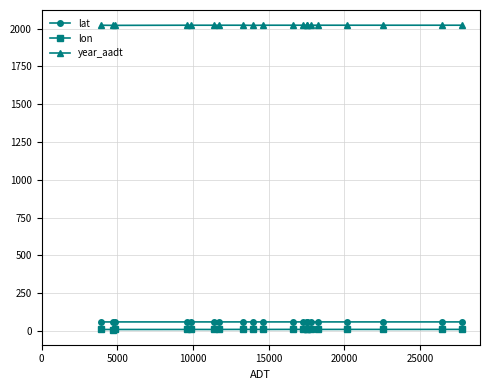

Rank the series by their maximum value, from lowest to highest.

lon, lat, year_aadt